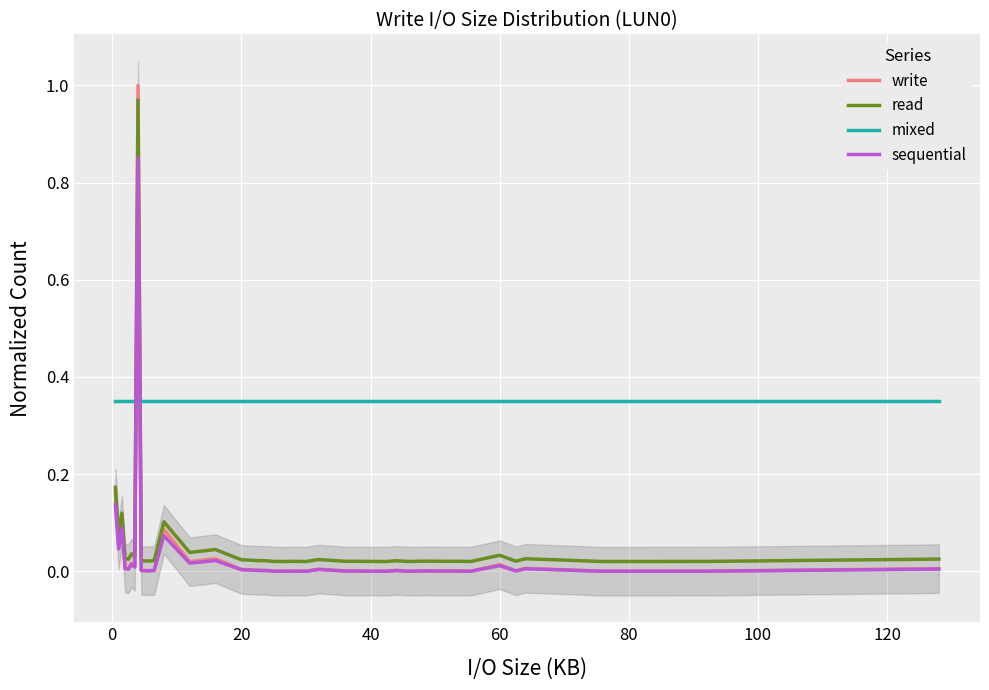

How many times do read and mixed cross each other?

2